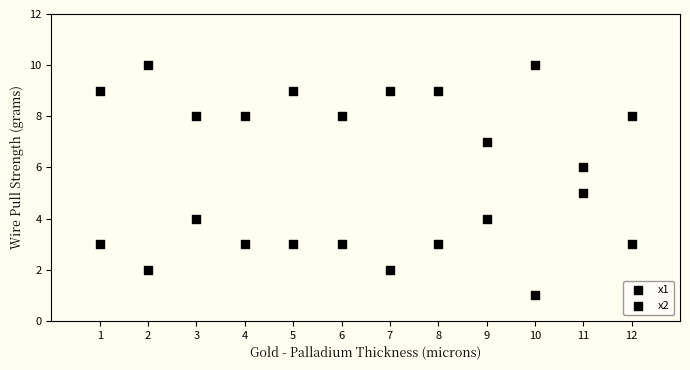

How many points are shown in the scatter plot?

24